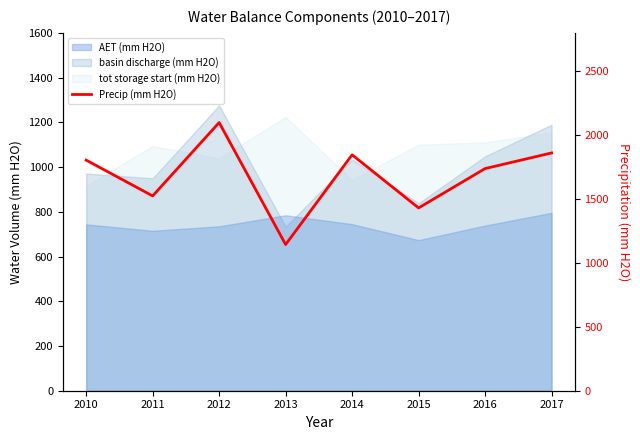

At which category does the chart reach its peak across all series?

2012